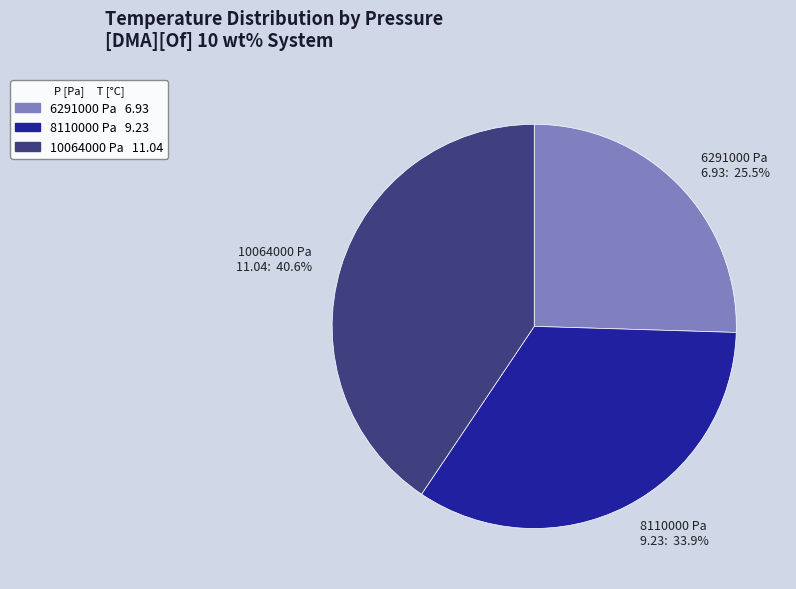

Does any single category account for the majority?

No